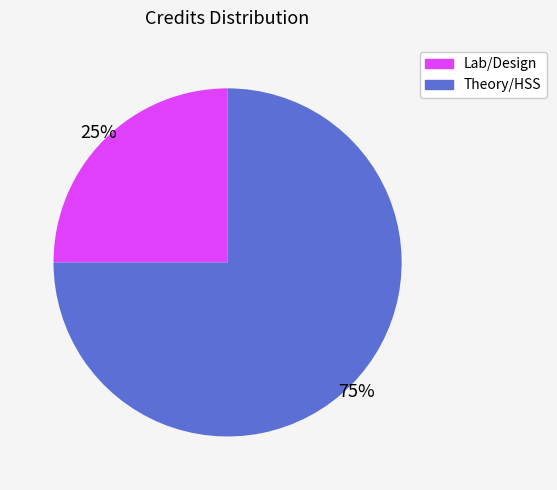

How many segments does this pie chart have?

2